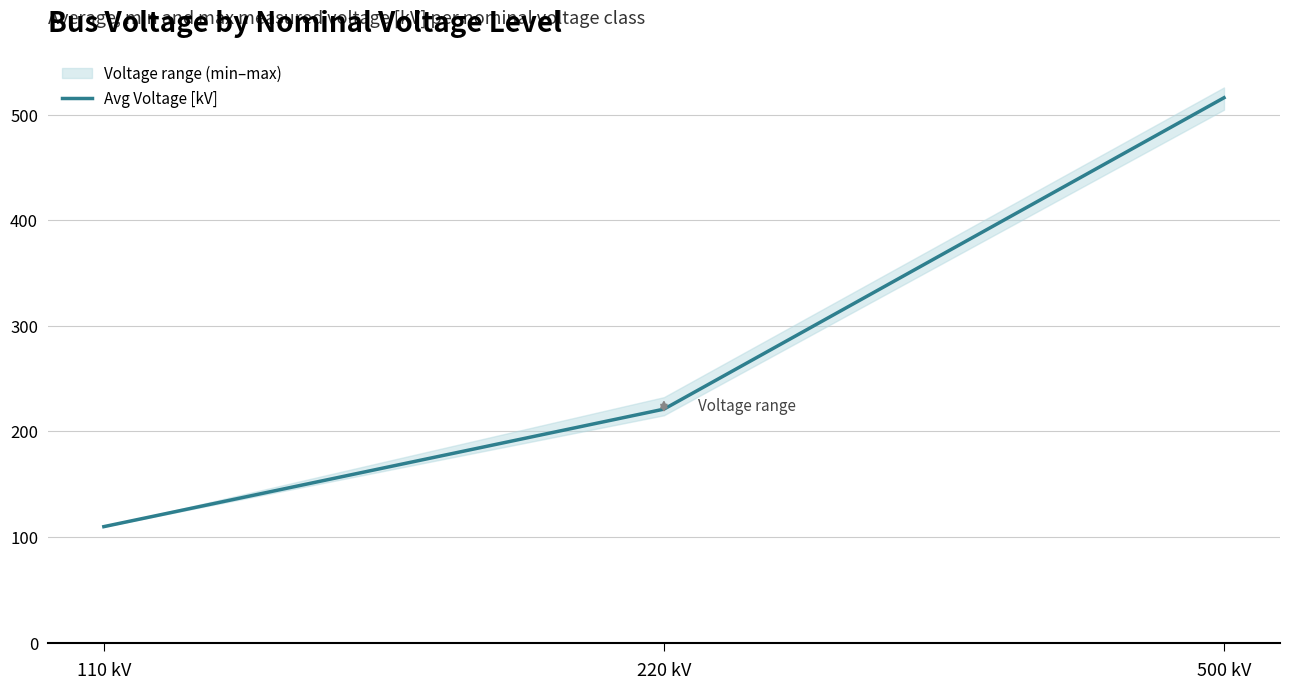

What is the approximate value at 500 kV?

516.1